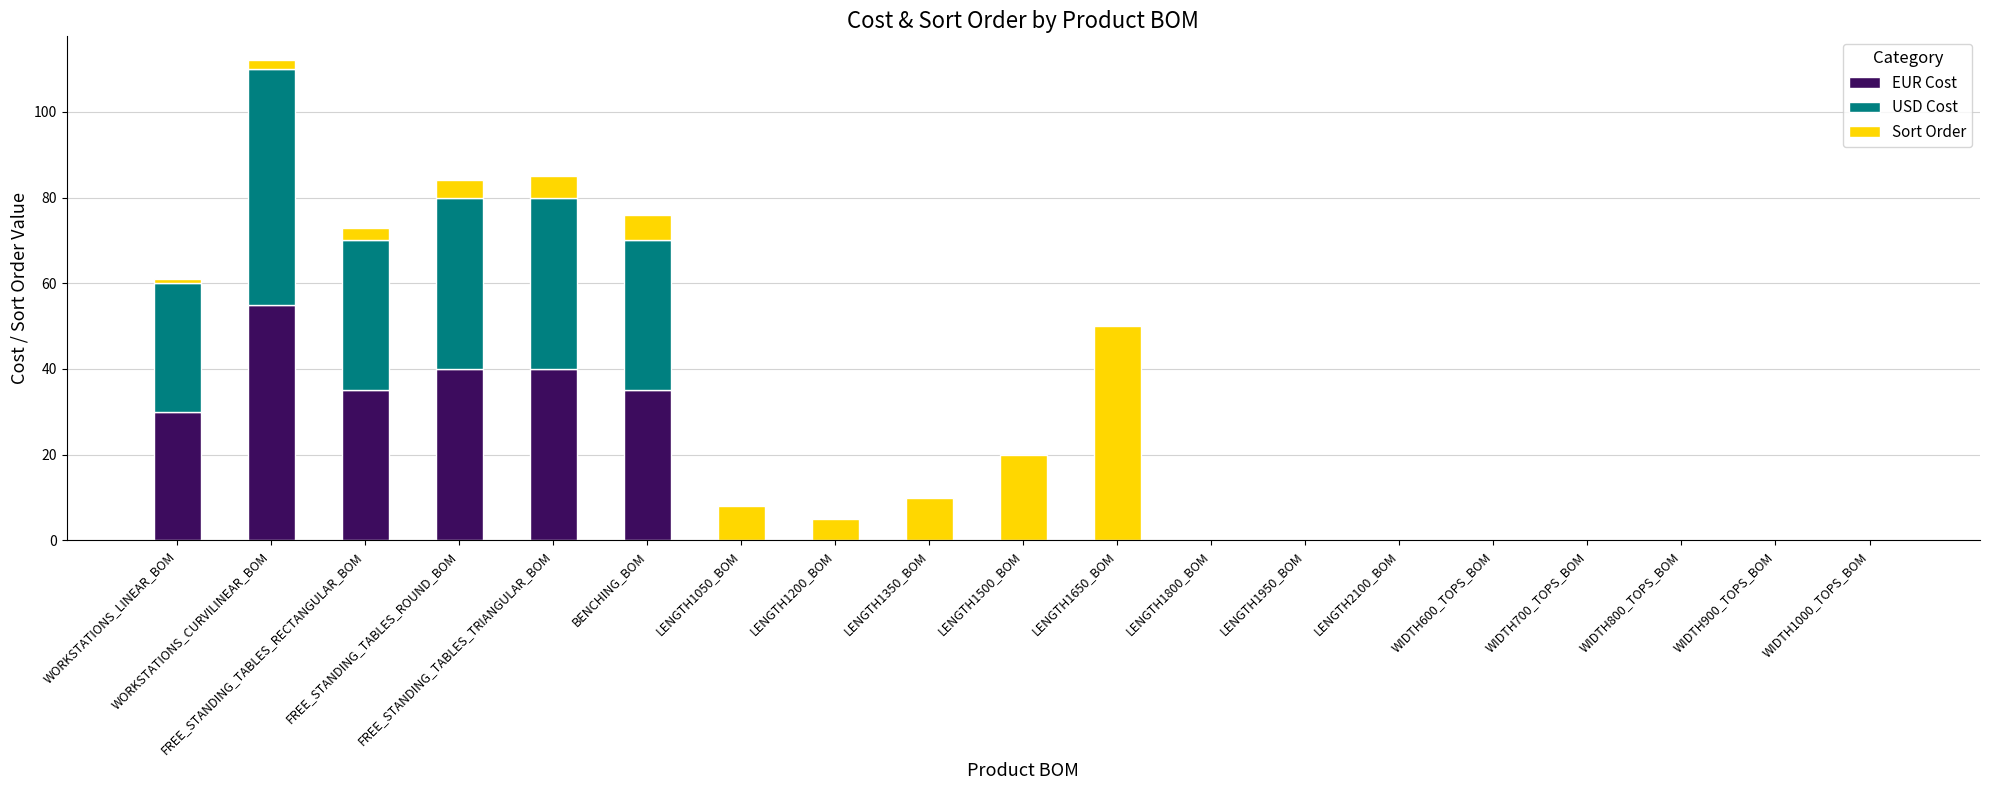

What is the sum of all EUR Cost values?

235